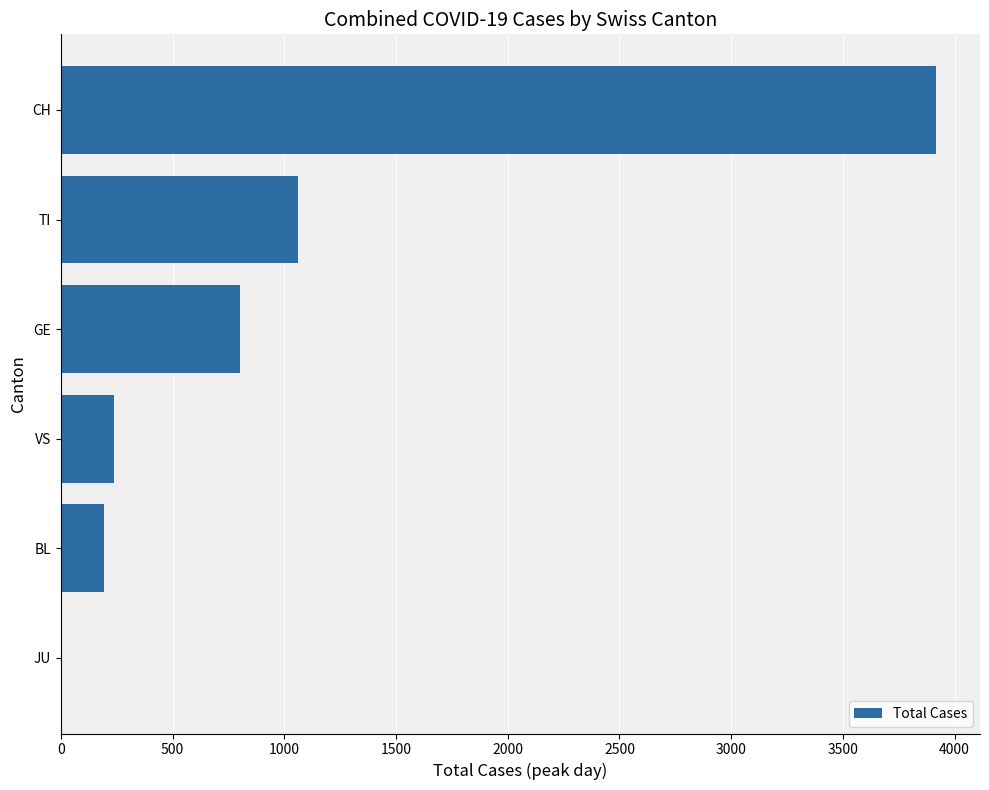

What is the sum of the values at GE and BL?

993